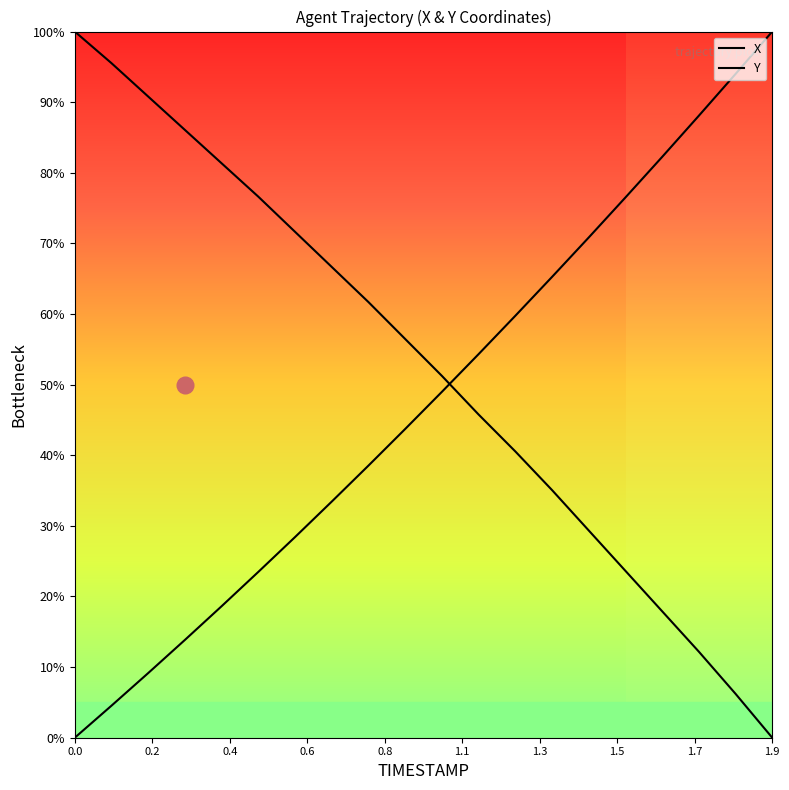

What is the difference between the second highest and second lowest values in the Y series?

89.5